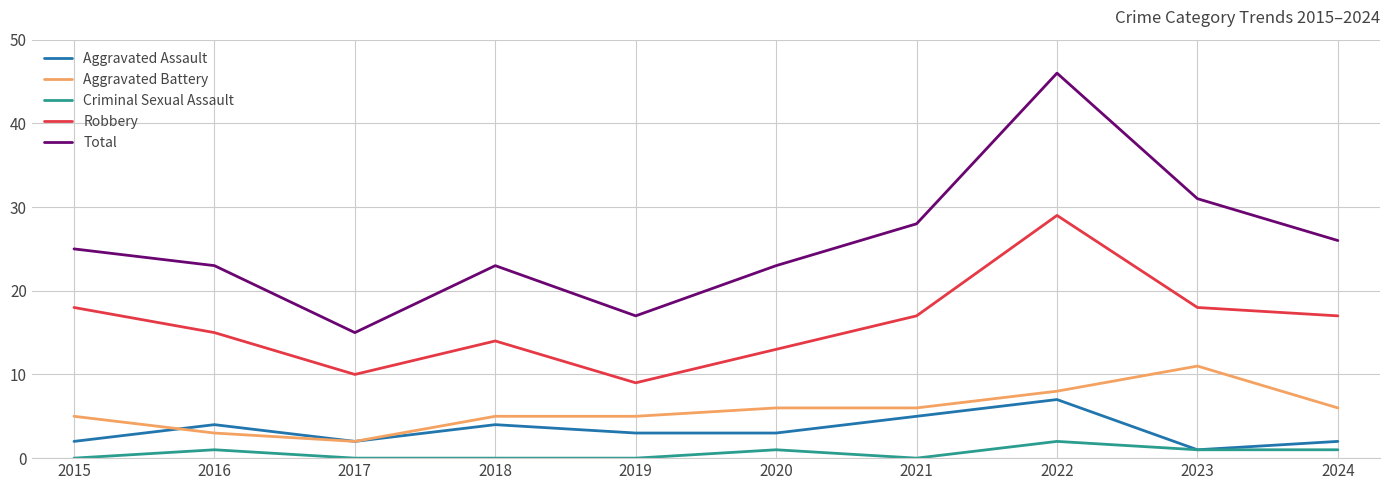

What is the sum of the Aggravated Battery values at 2018 and 2020?

11